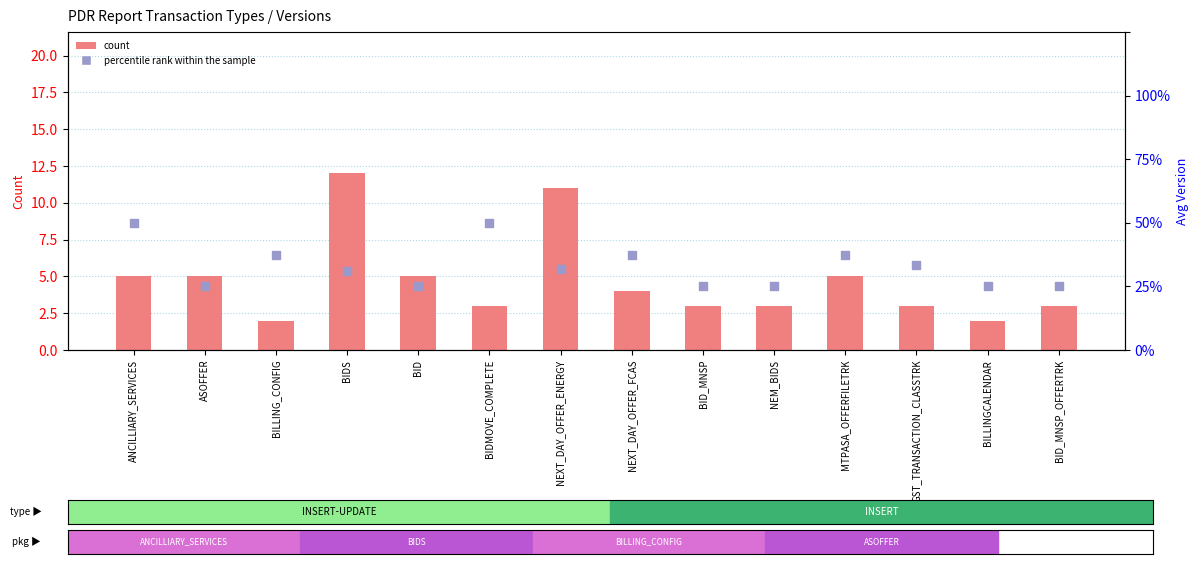

At how many categories does at least one series exceed 11?

1